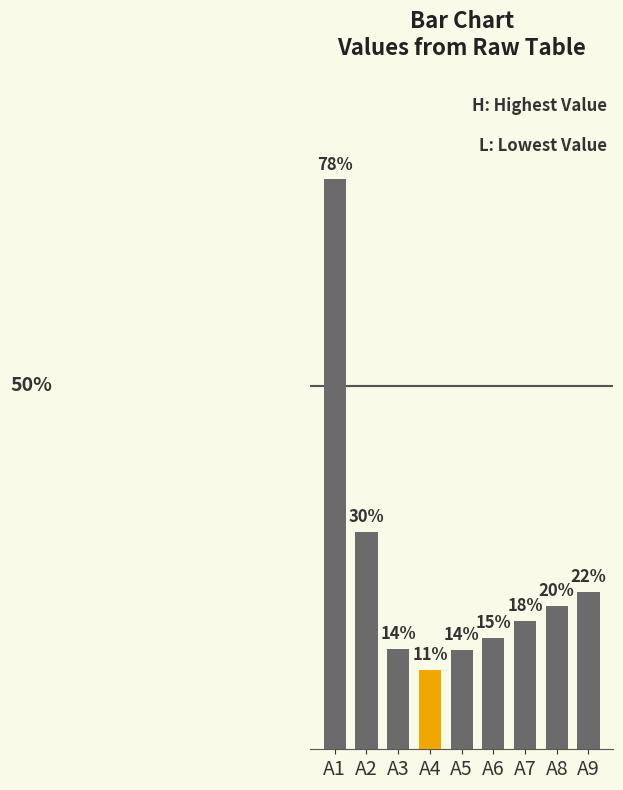

What is the difference between the maximum and minimum values?

0.7